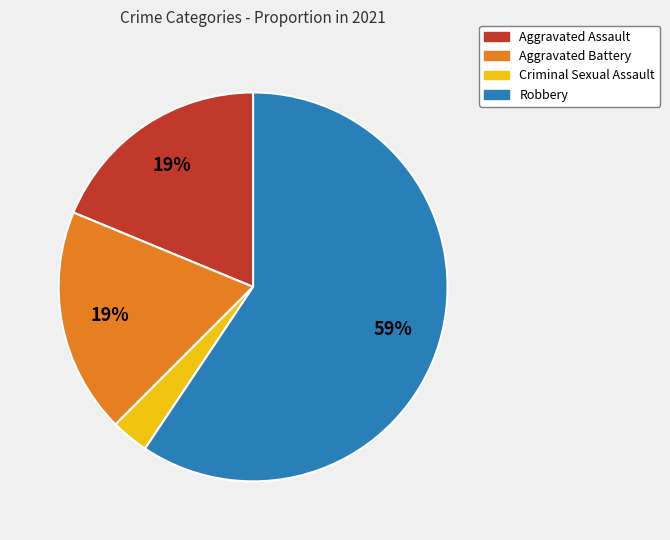

Is there any slice that represents more than half of the pie?

Yes